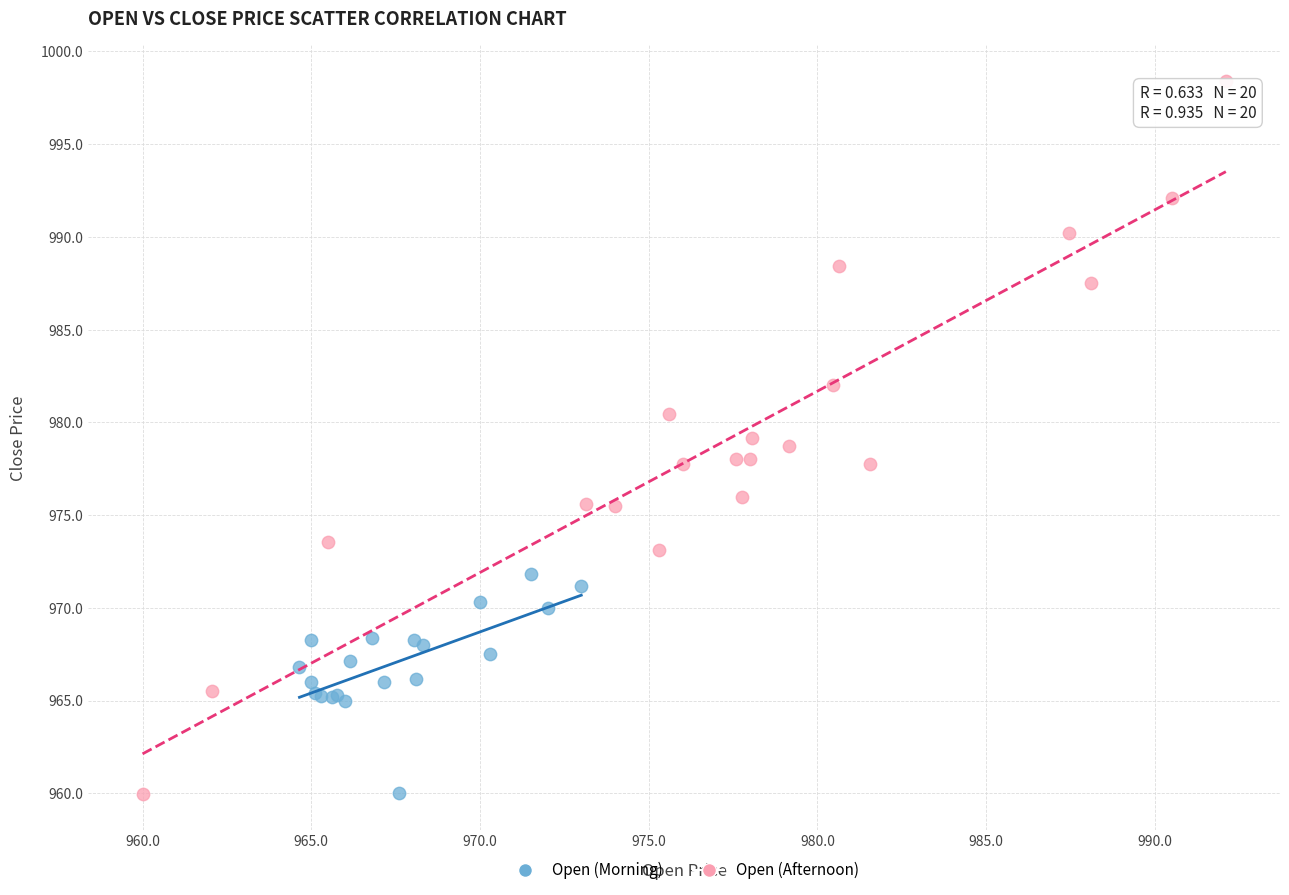

Which series has the largest Y range (max minus min)?

Open (Afternoon)